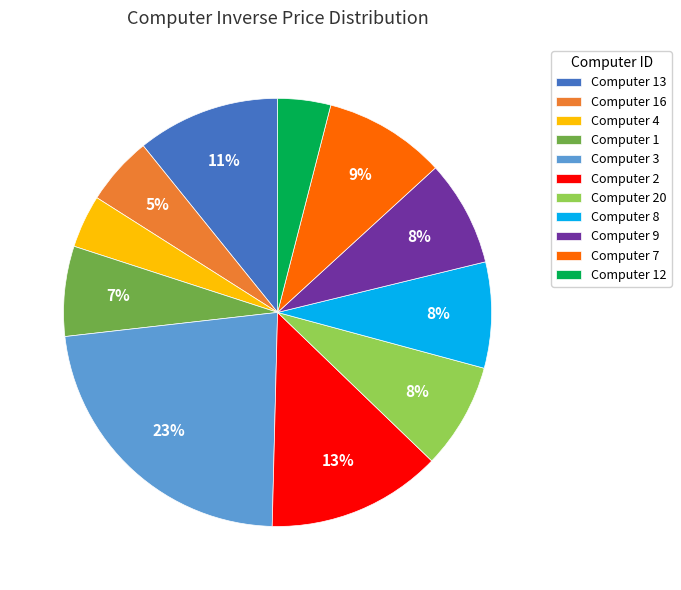

To the nearest percent, what is the difference between the largest and smallest slice percentages?

19%